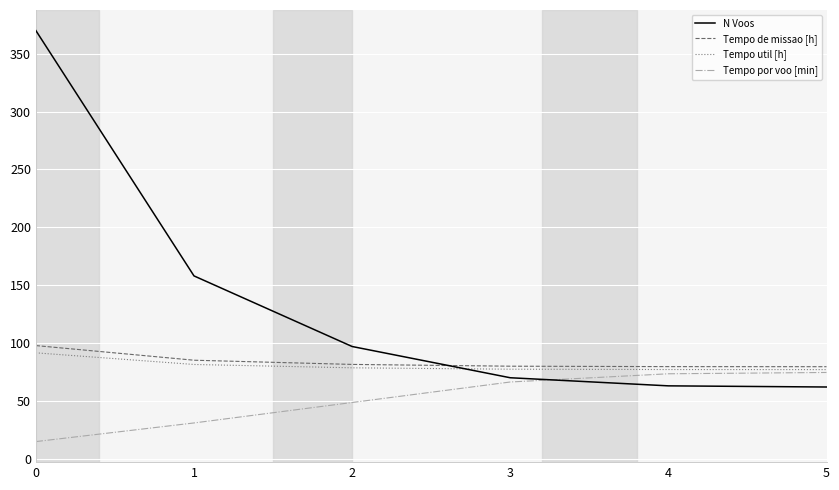

Does the chart have visible grid lines?

Yes